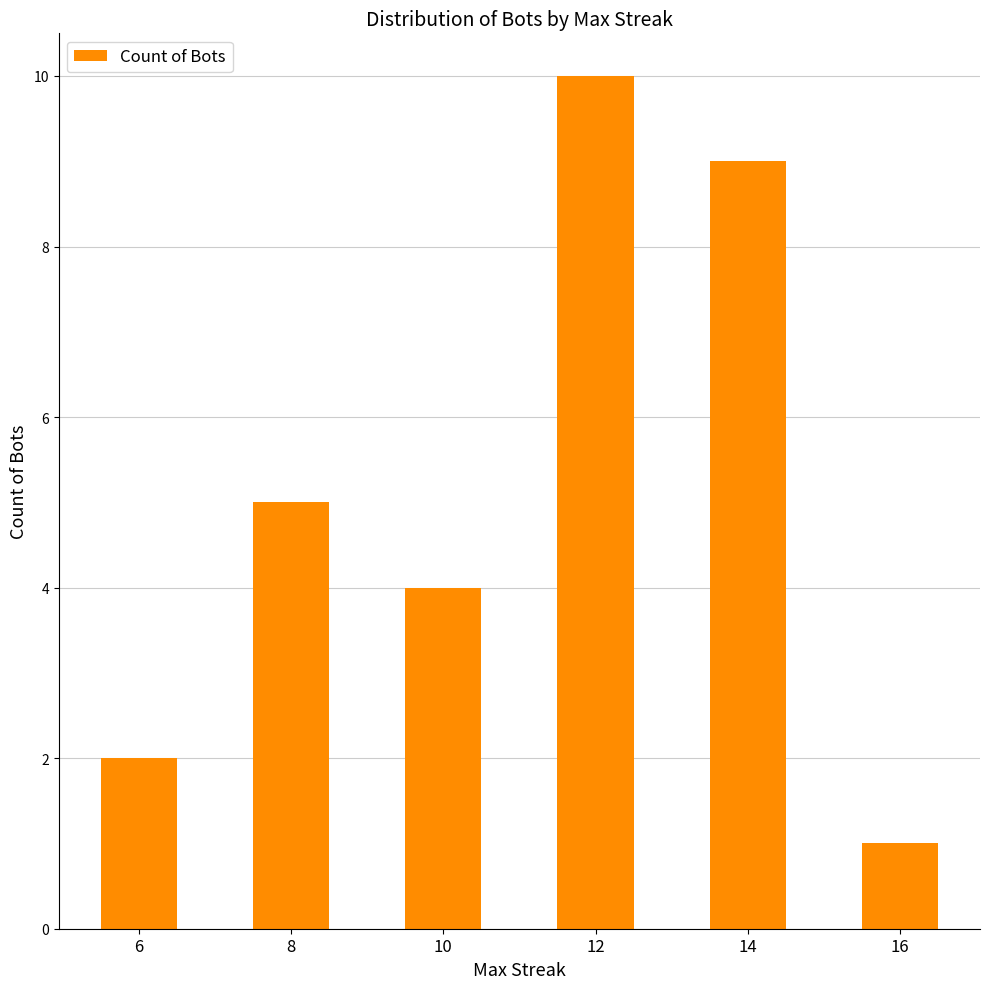

Reading left to right, transcribe all the data shown in this chart.

2	5	4	10	9	1